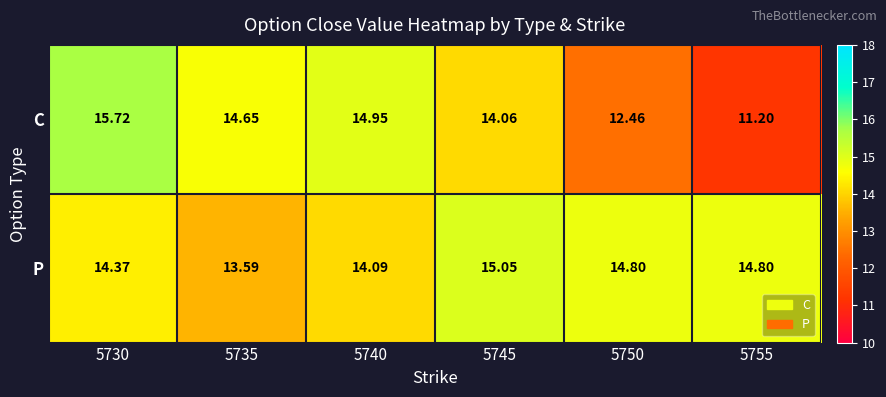

At how many categories does at least one series exceed 12?

6